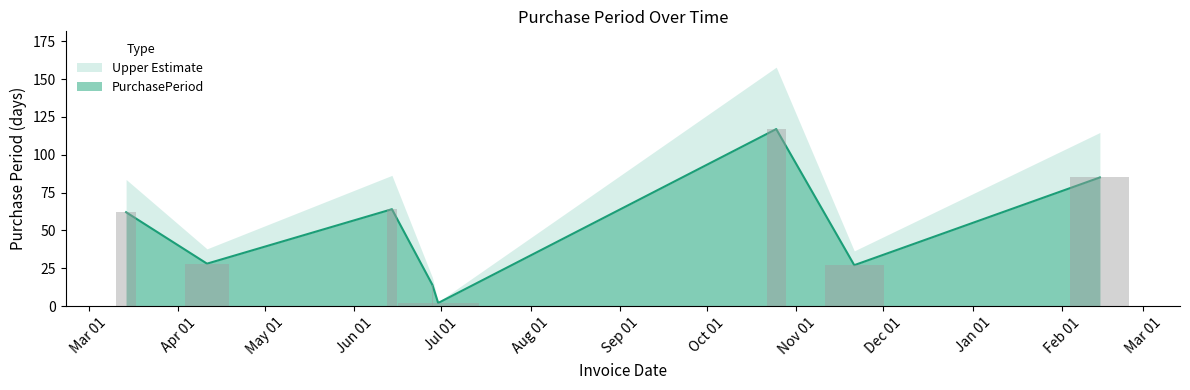

What is the change in value from 2016-06-14 to 2017-02-14?

+21